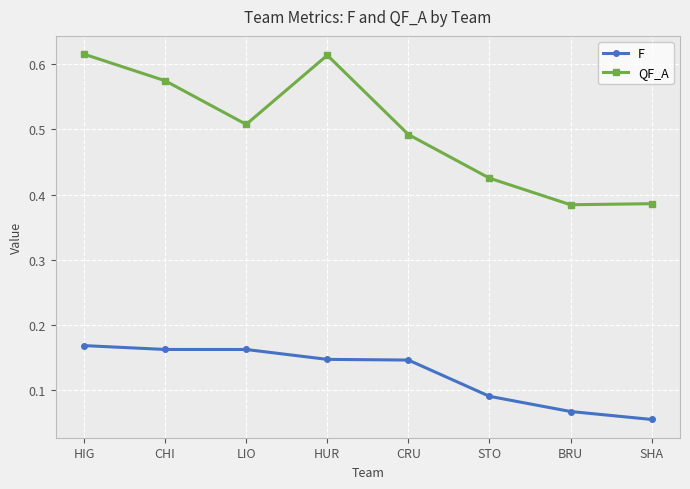

What is the sum of all QF_A values?

4.0